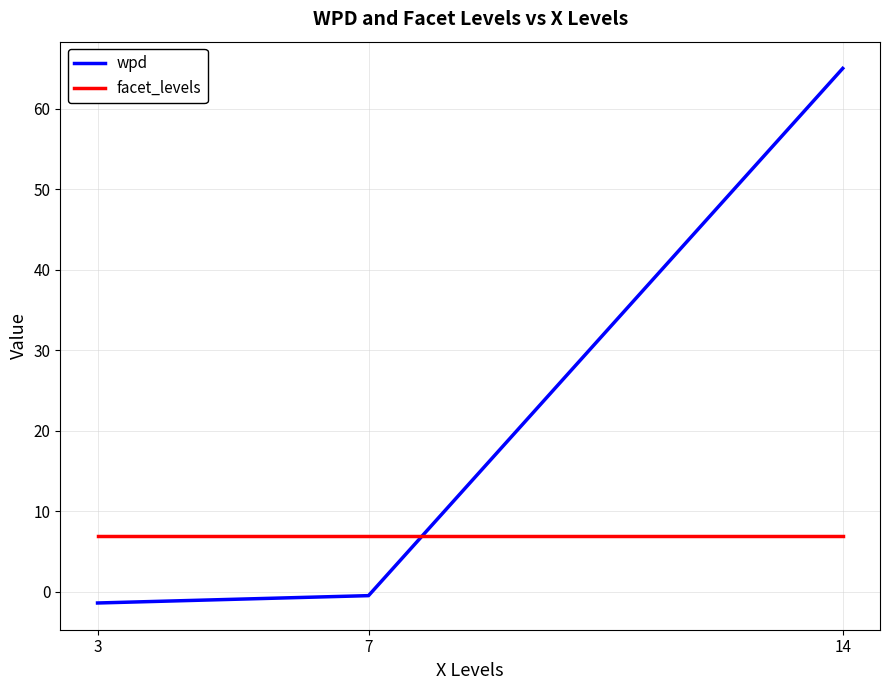

Rank the series by their average value, from highest to lowest.

wpd, facet_levels